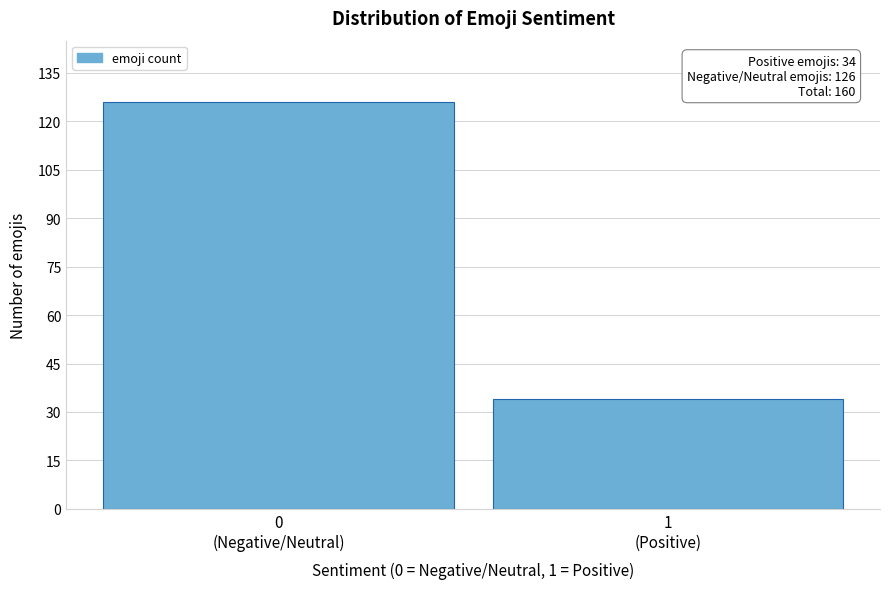

Reading left to right, what are all the values shown in this chart?

126	34